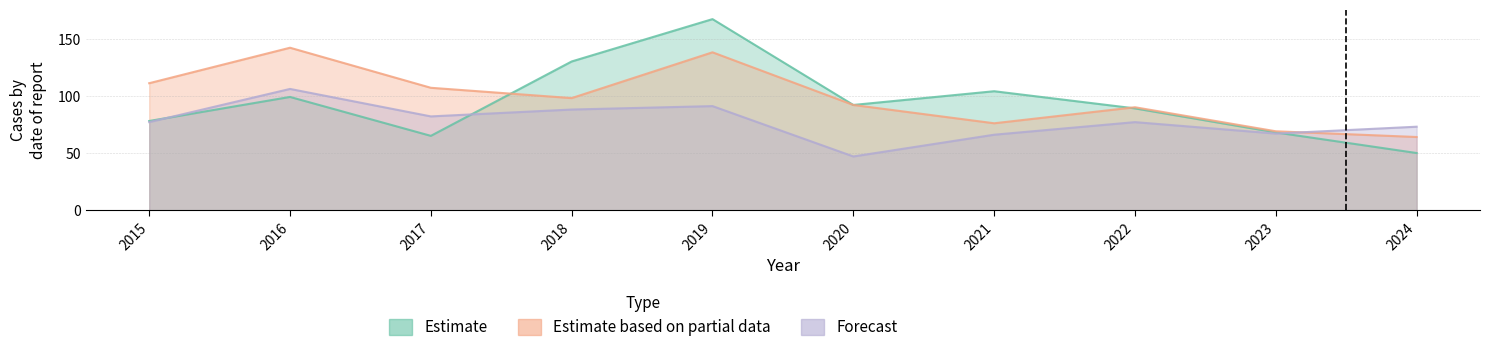

What is the minimum value shown in the chart?

47